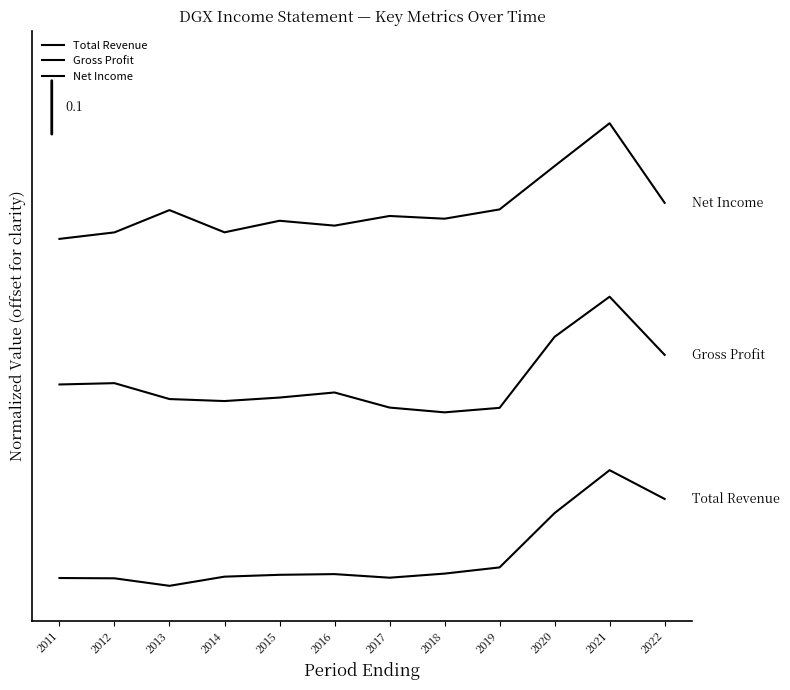

Is this an area chart (filled region under the line)?

No